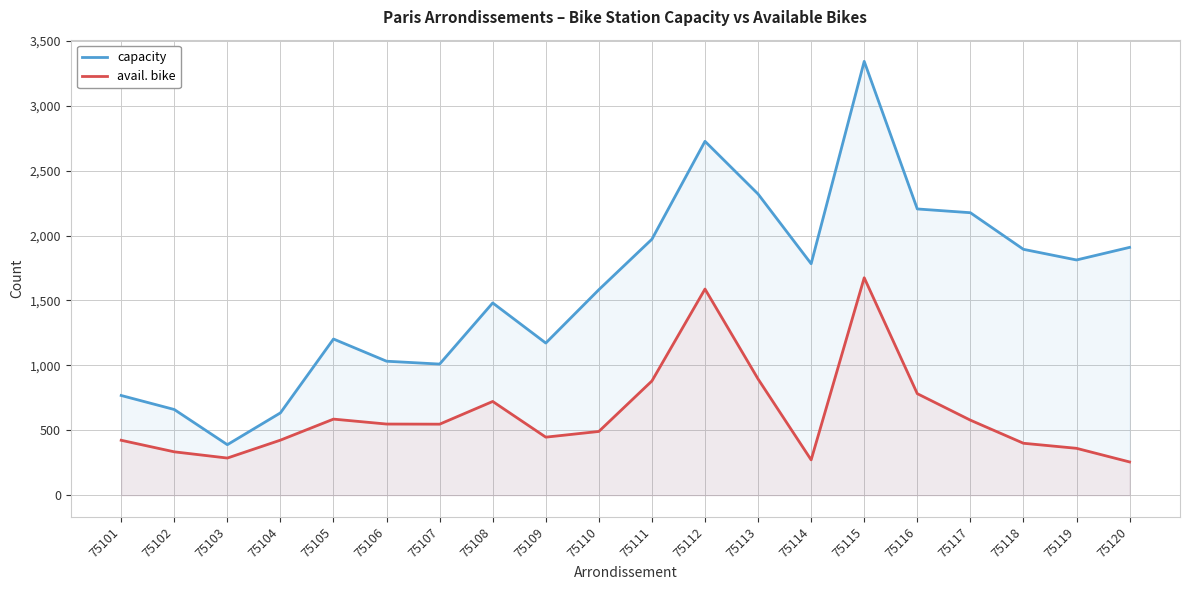

What is the sum of the avail. bike values at 75107 and 75113?

1442